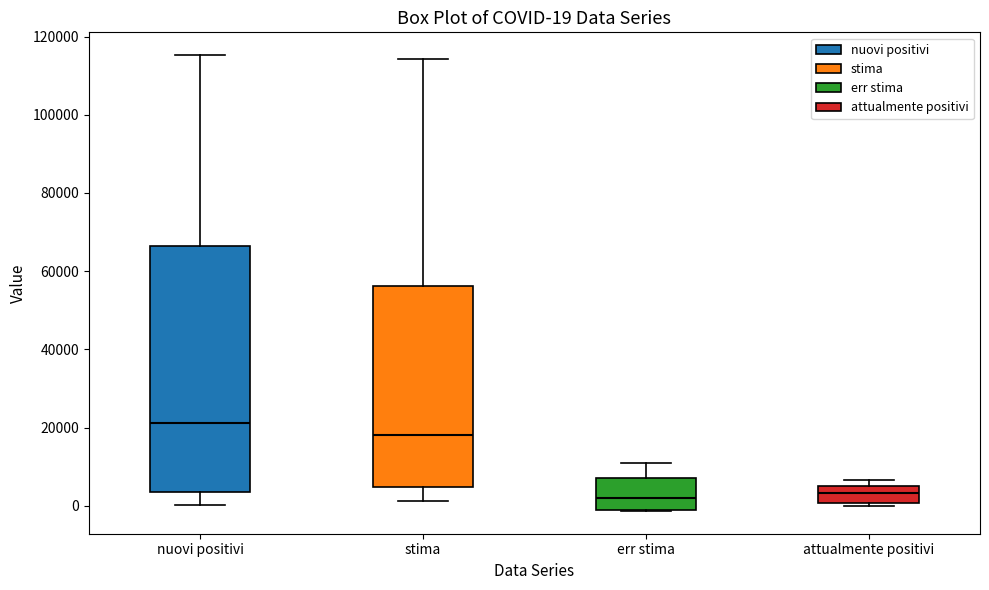

Comparing the boxes themselves (not the whiskers), which one is the tallest?

nuovi positivi